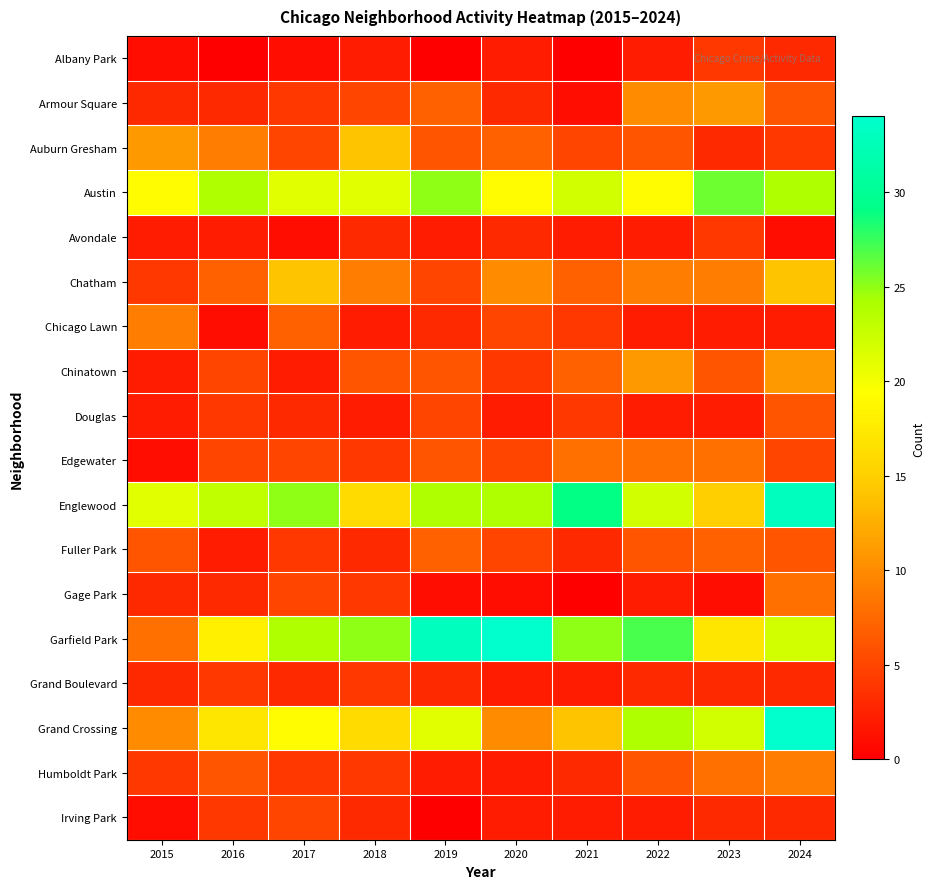

Count the number of categories in the chart.

10